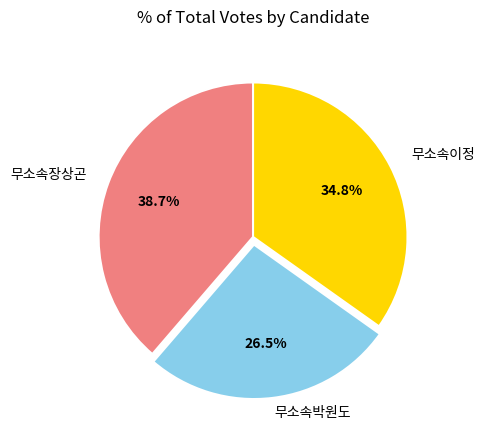

How many slices are in this pie chart?

3